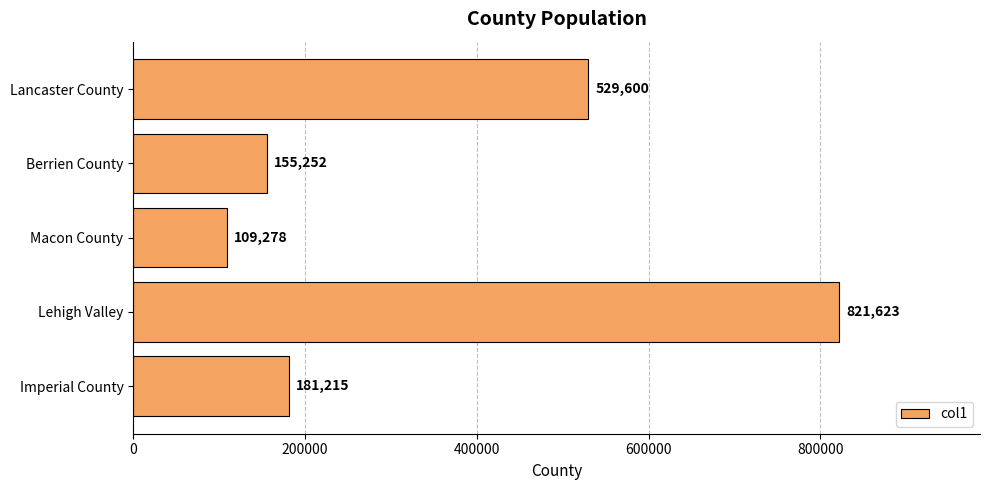

Count the number of categories in the chart.

5